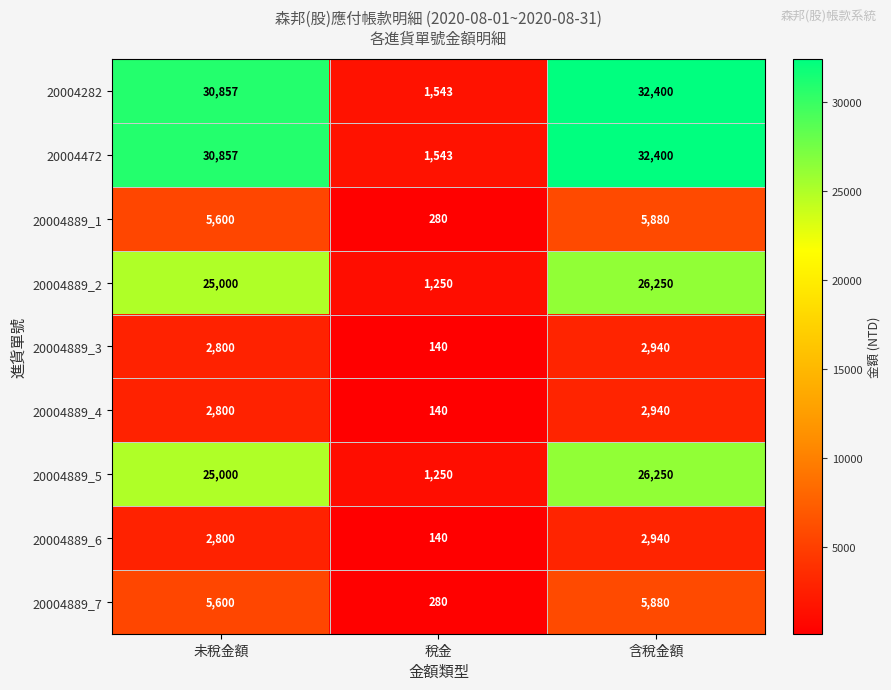

How many distinct data groups are displayed?

9